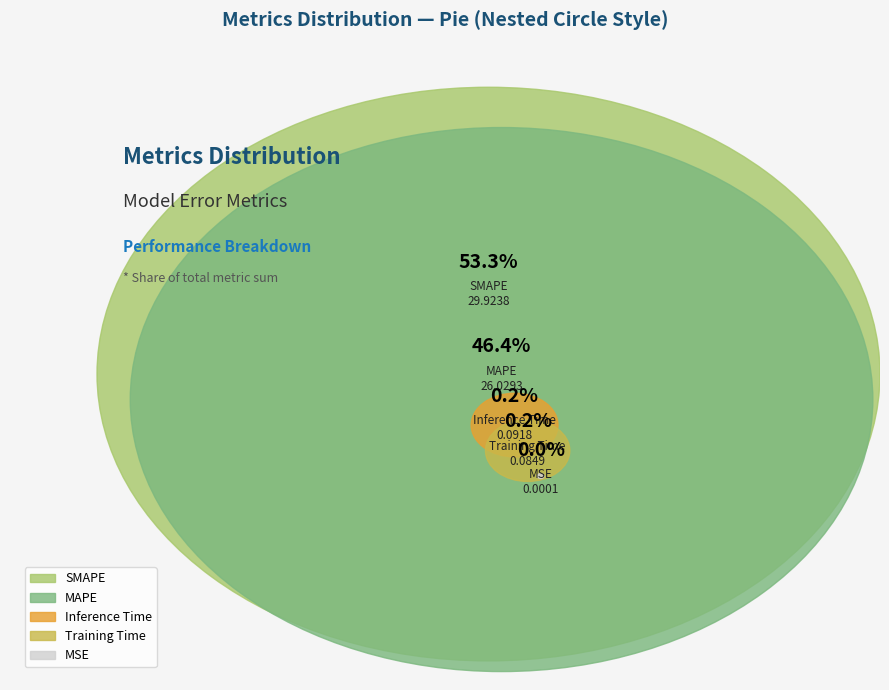

Is MAPE the majority of the pie?

No